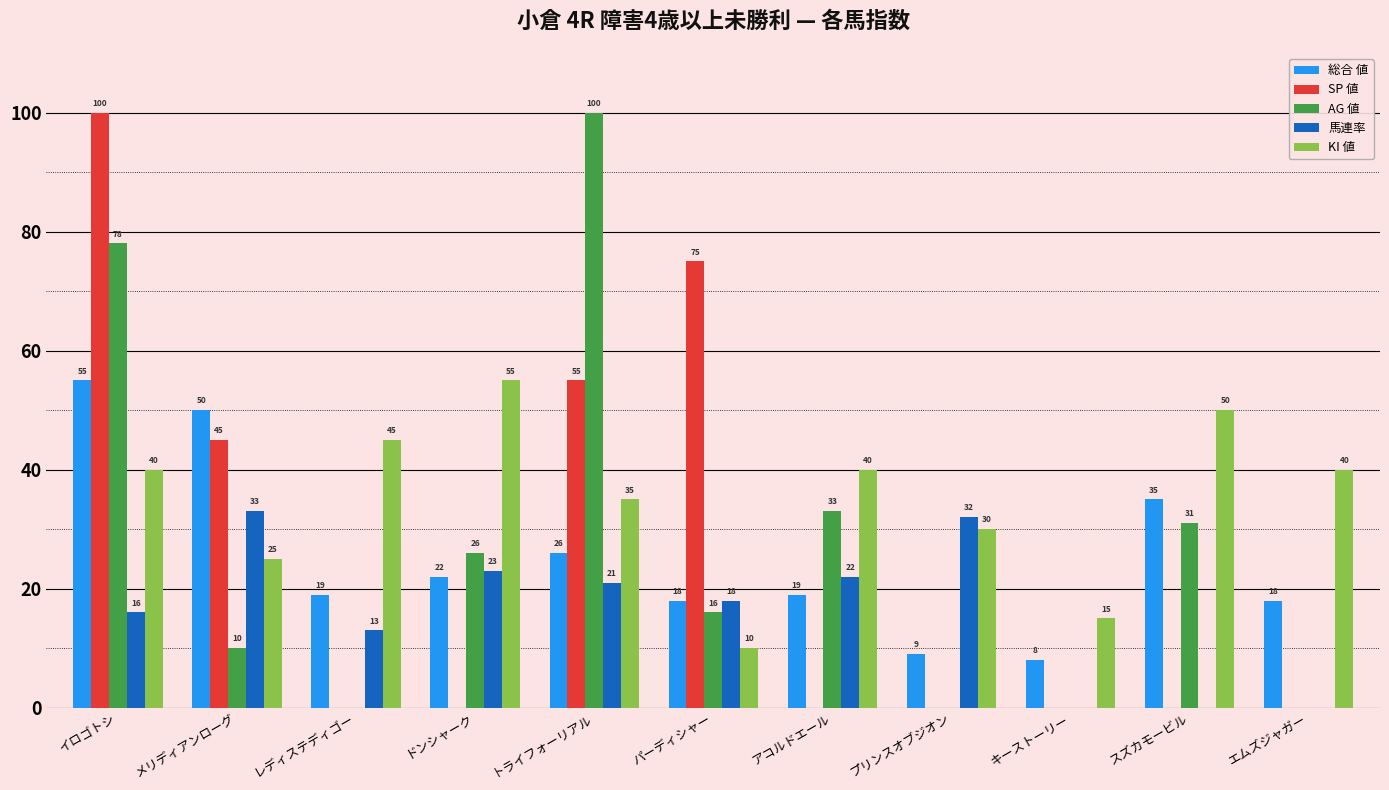

The SP 値 series shows 55 at キーストーリー. True or false?

False